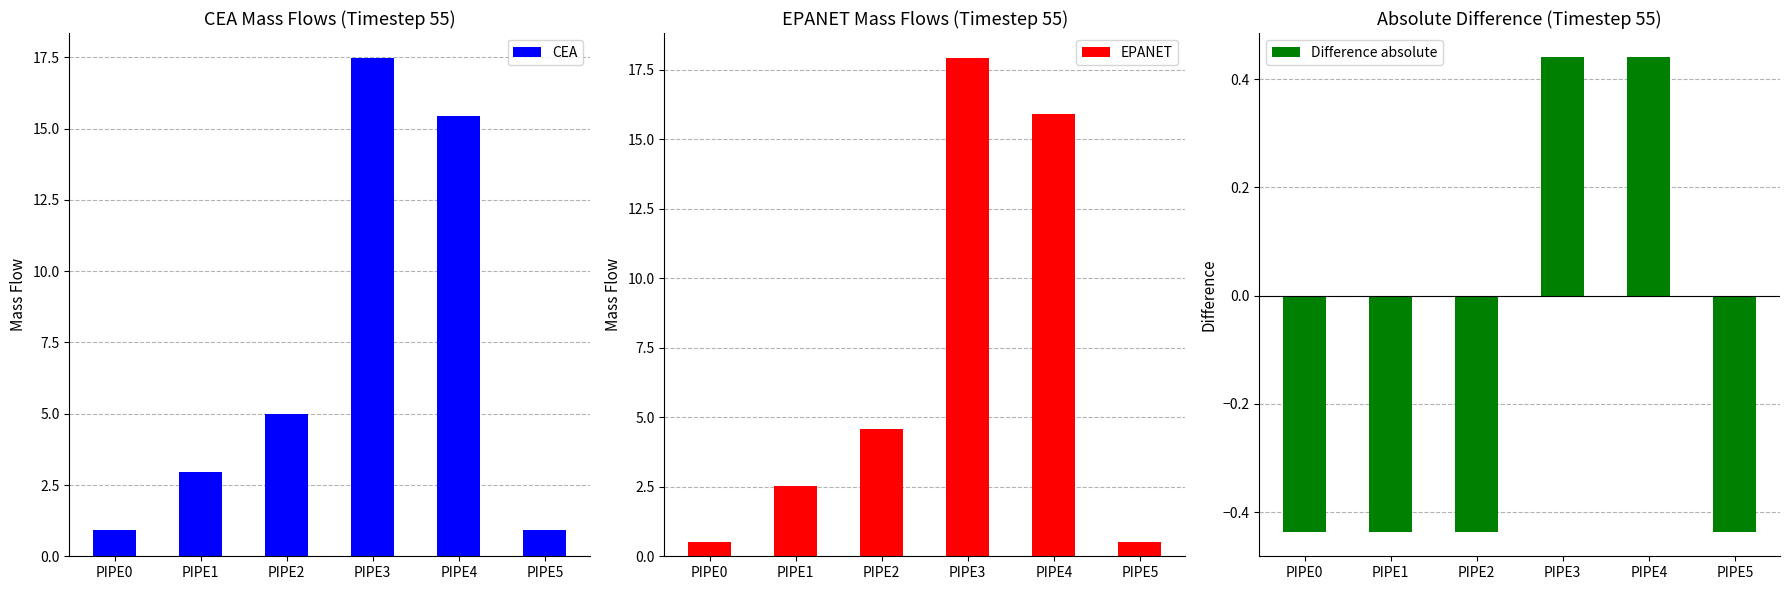

What is the value of the CEA bar at the 1st from the left?

0.9